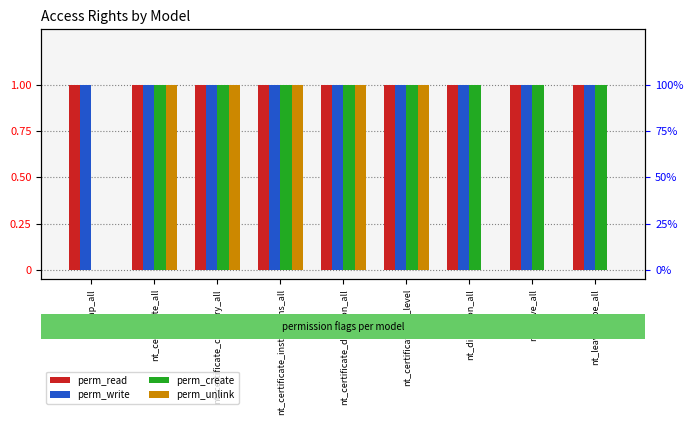

What is the average value of the perm_unlink series?

1